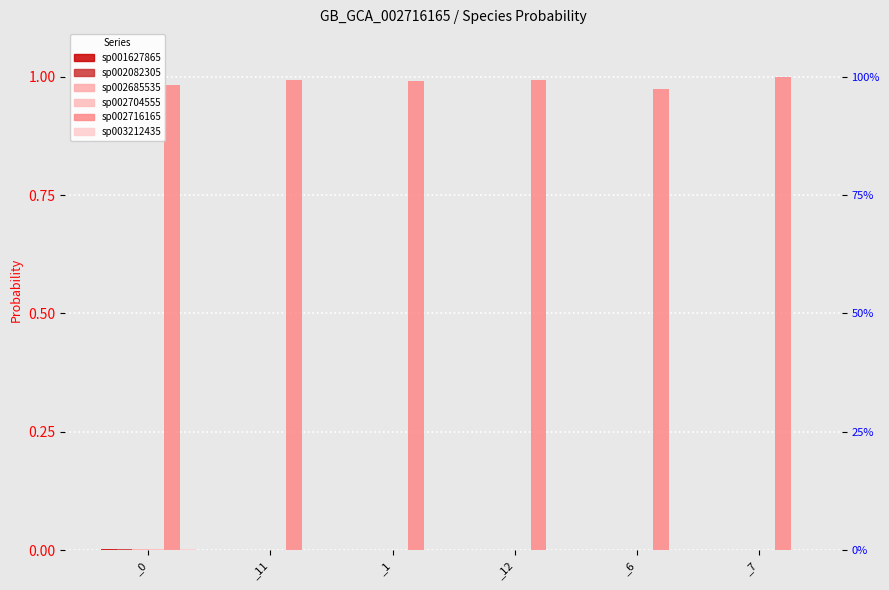

What is the greatest value displayed?

1.0